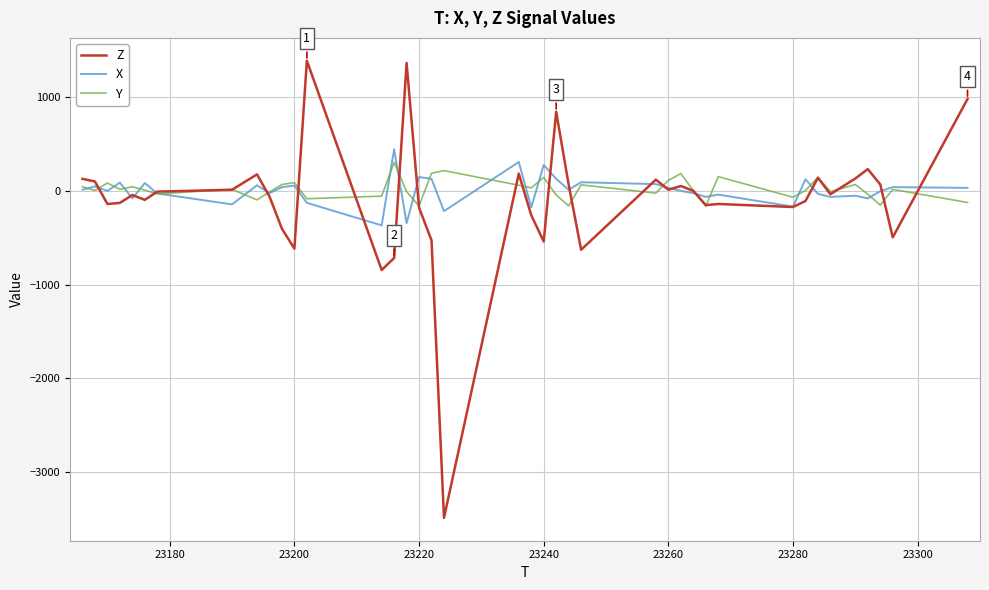

What are all the series names shown in the legend?

Z, X, Y